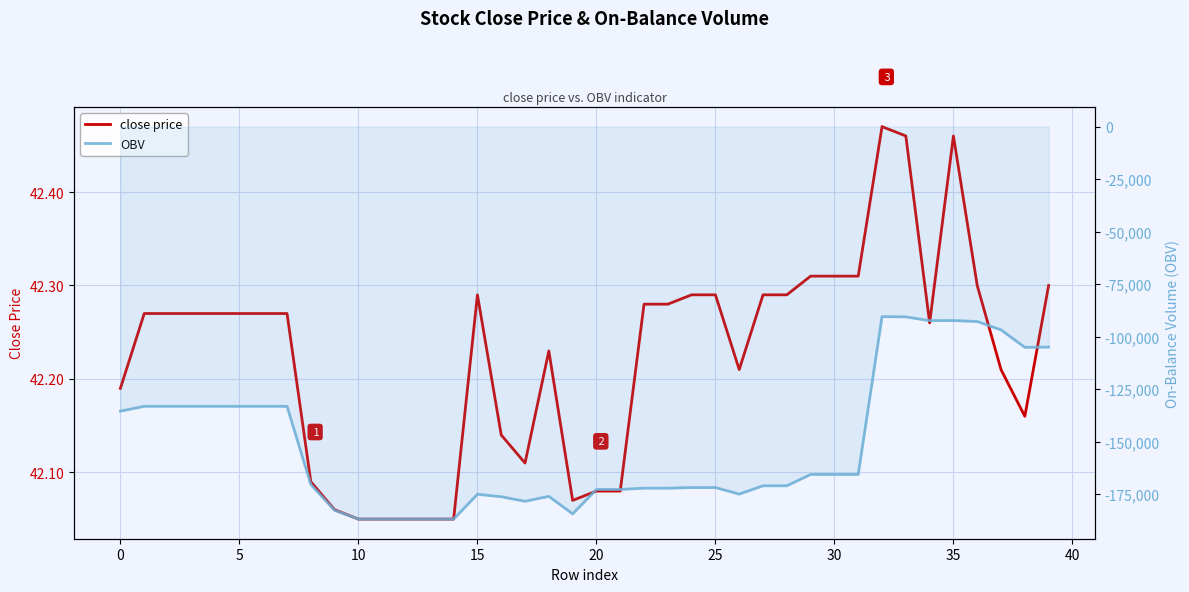

Which series changed the most between 12 and 21?

OBV